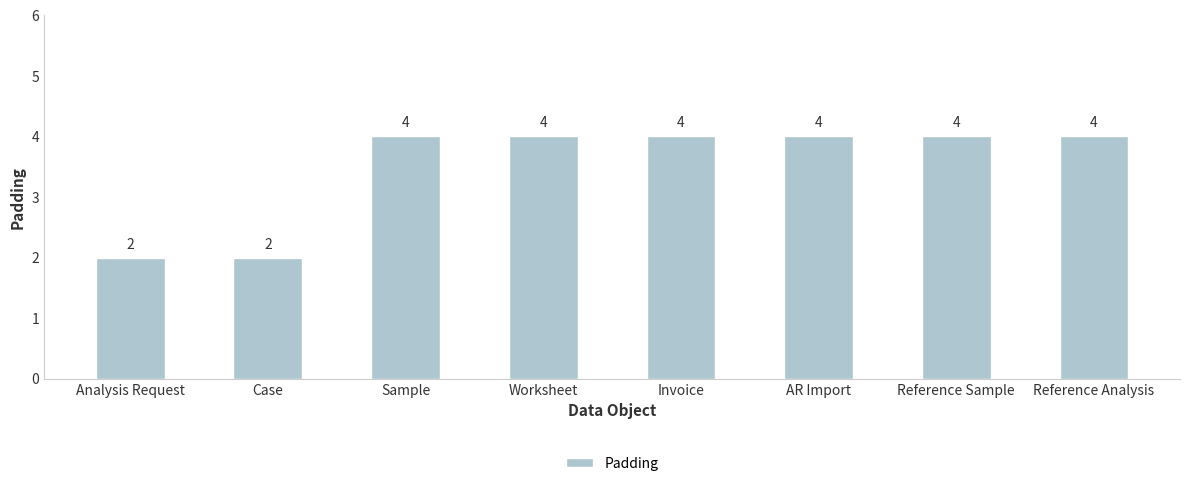

Are the bars grouped side by side (vs. stacked)?

No